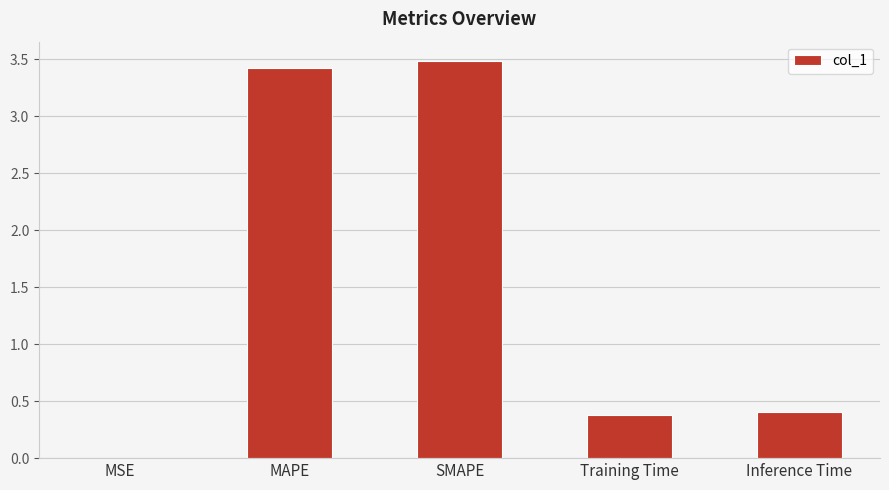

What is the approximate value at Inference Time?

0.4